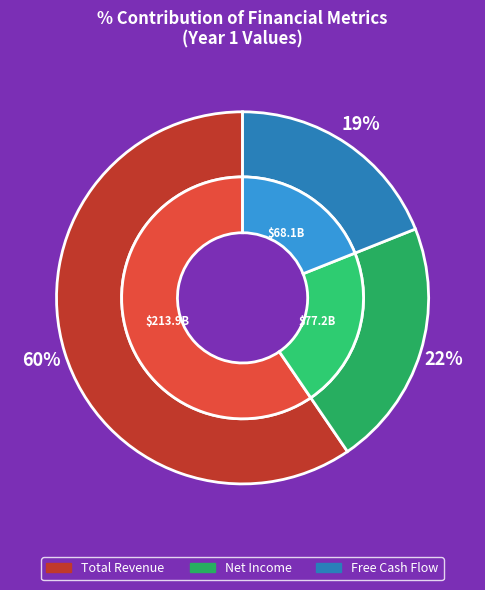

Is it true that Present Value of Free Cash Flow is 9% of the pie?

False